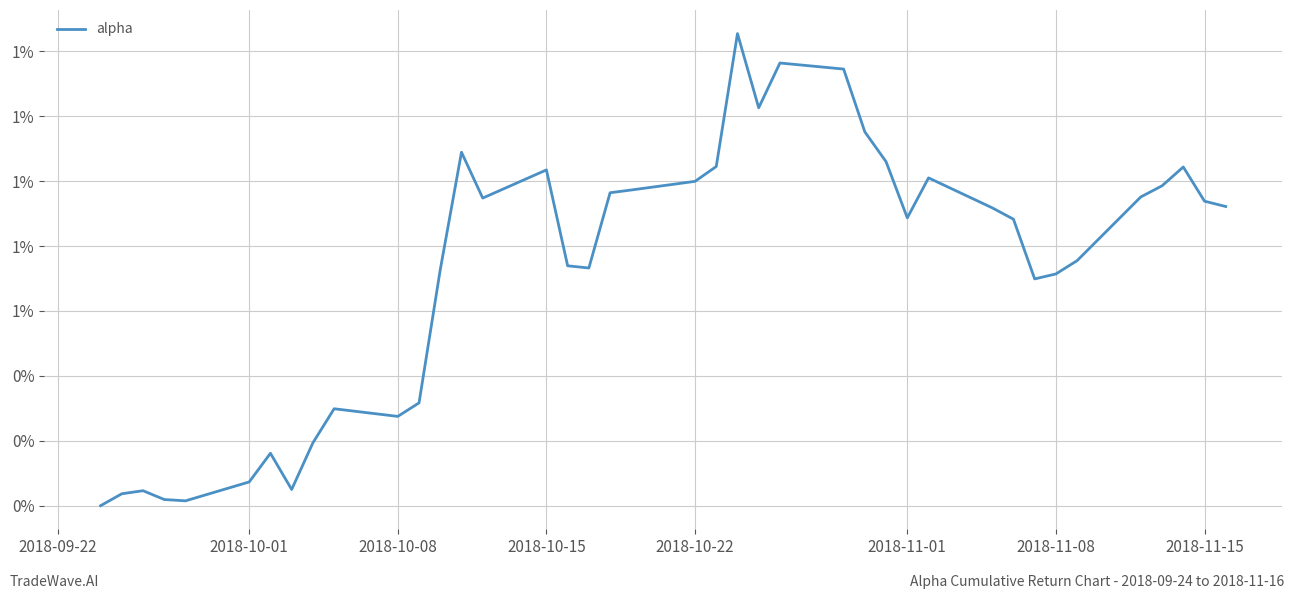

Does the chart display data point markers on the line(s)?

No